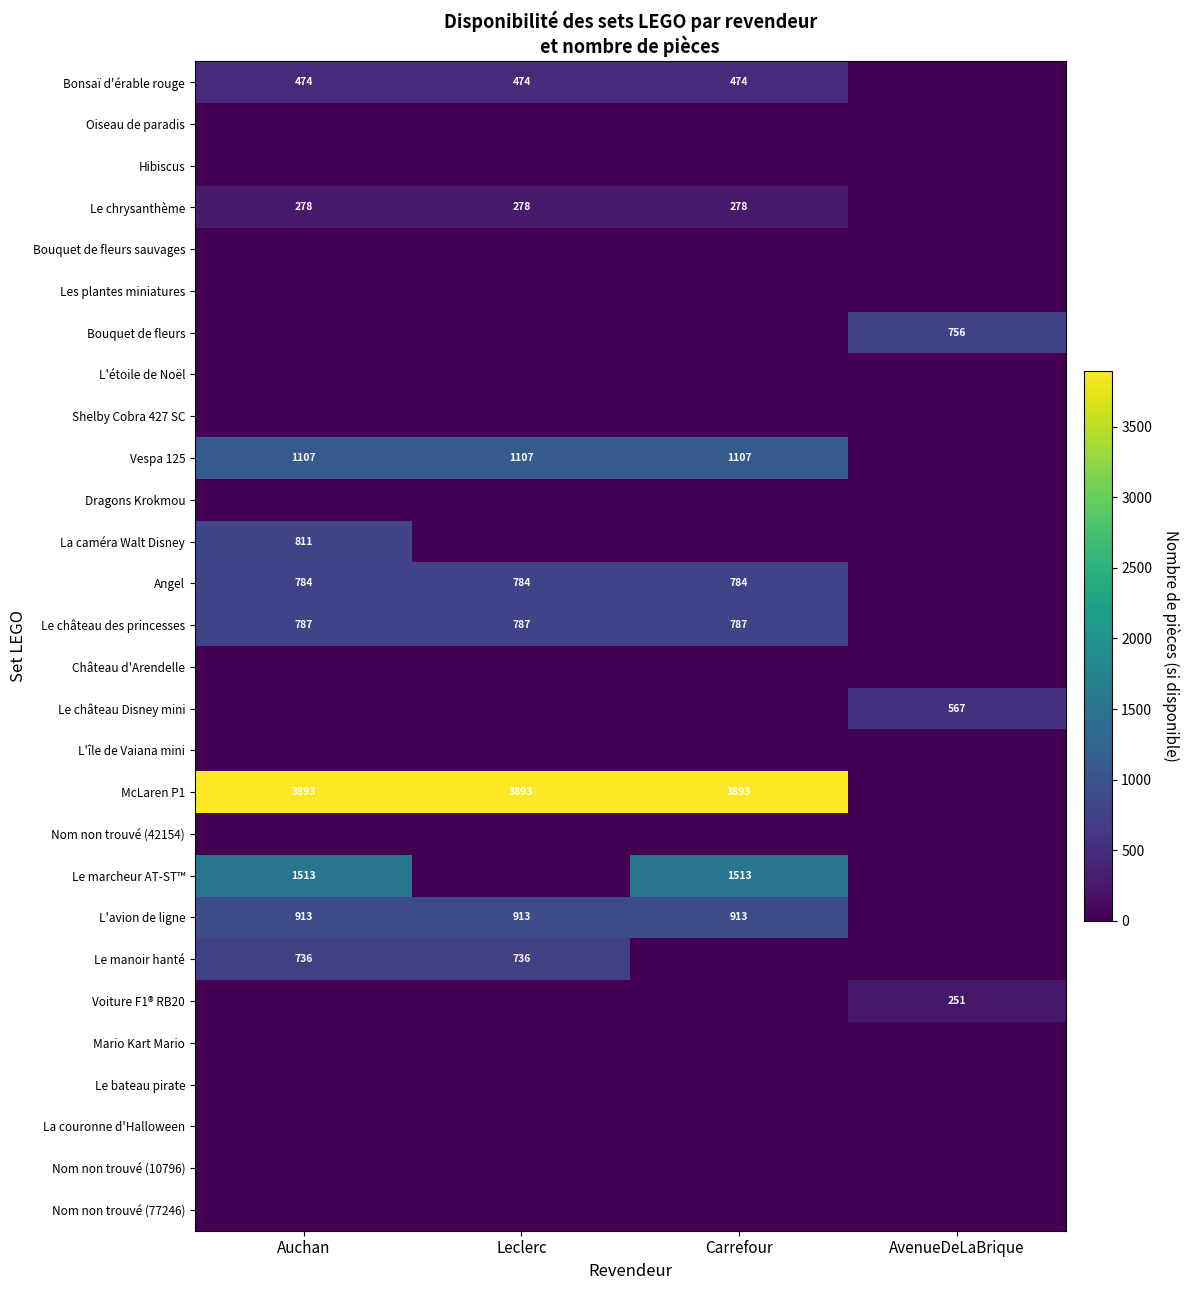

At which category does the chart reach its minimum across all series?

AvenueDeLaBrique